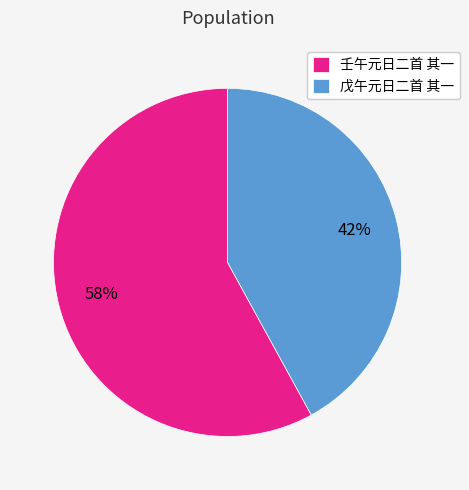

Which slice is the largest?

壬午元日二首 其一